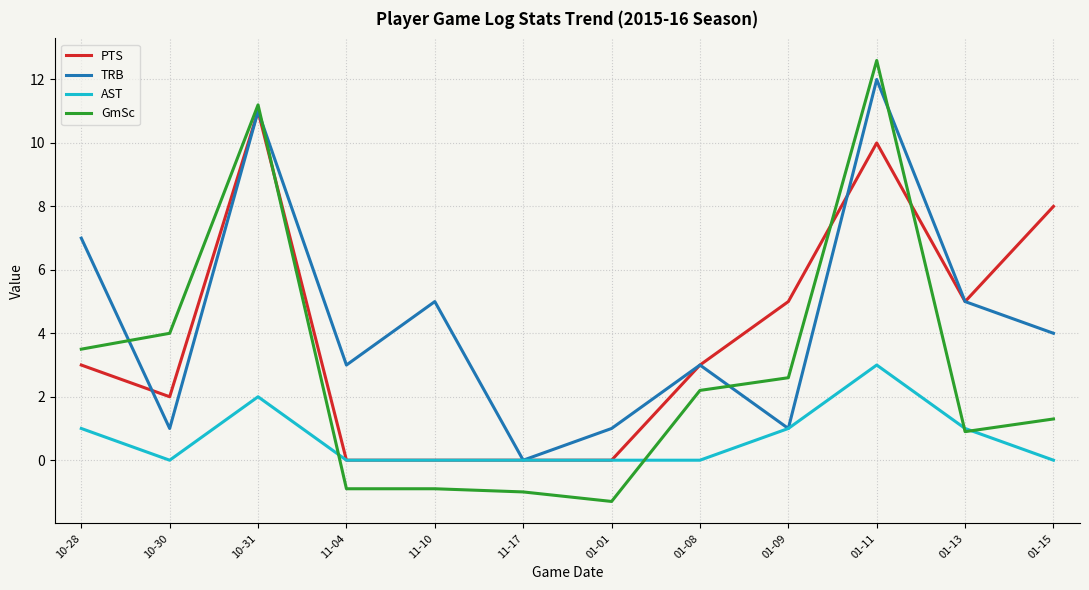

Which series has the widest spread of values?

GmSc